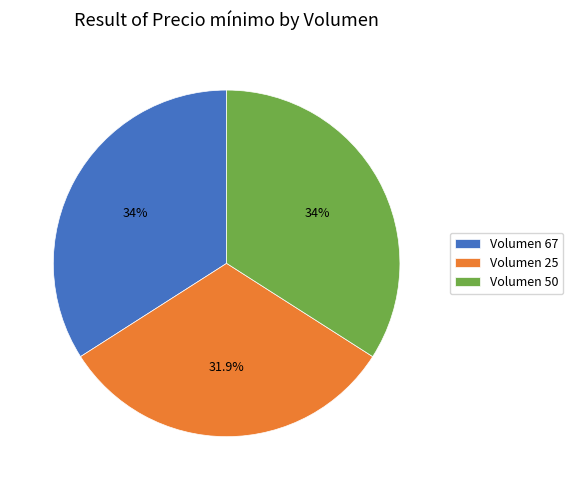

Combined, do Volumen 25 and Volumen 67 account for over 50%?

Yes